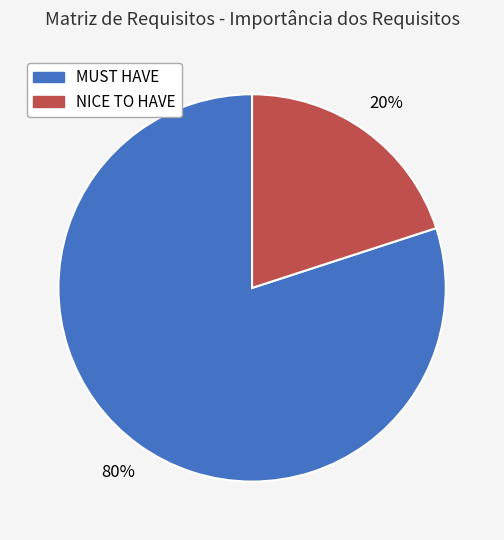

To the nearest percent, what portion does MUST HAVE represent?

80%